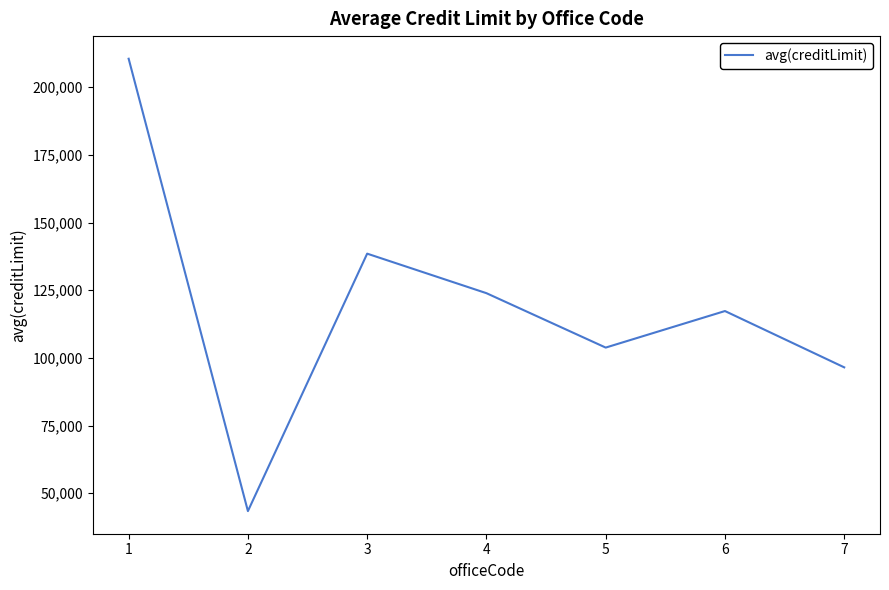

The value at 2 is 43400. True or false?

True